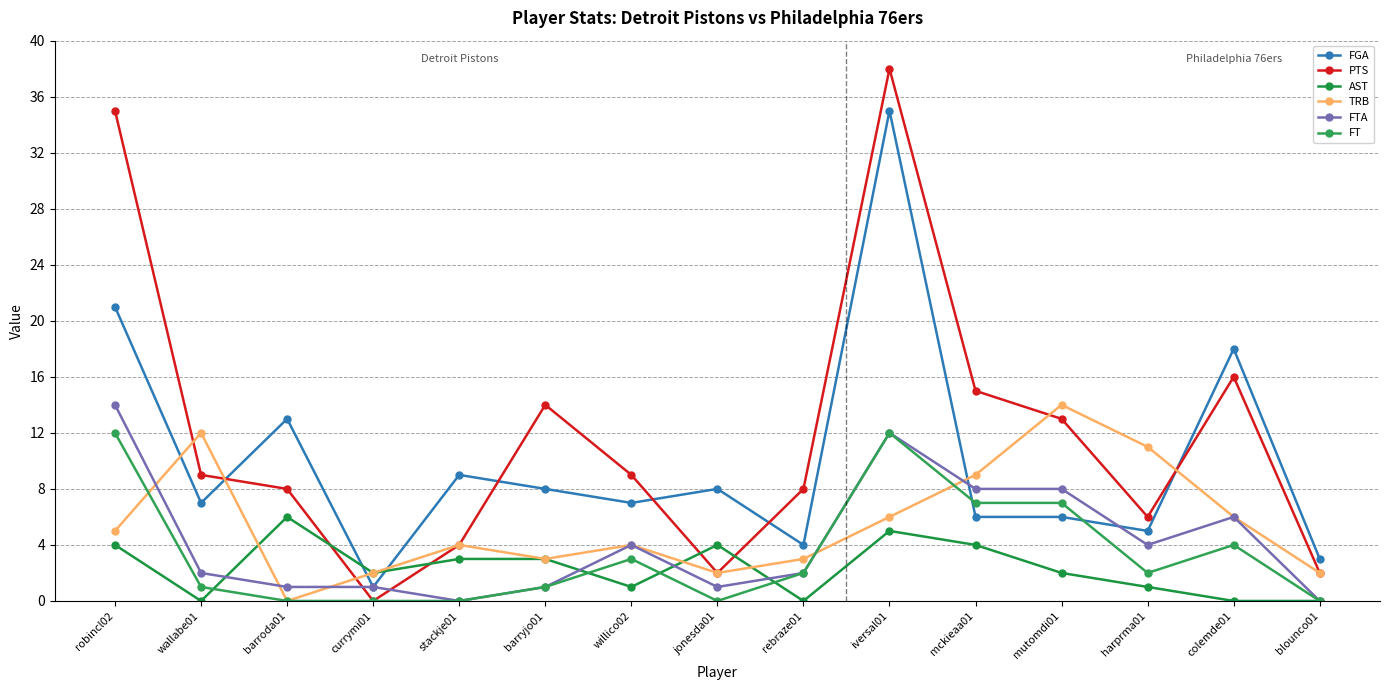

At which label does PTS reach its minimum?

currymi01